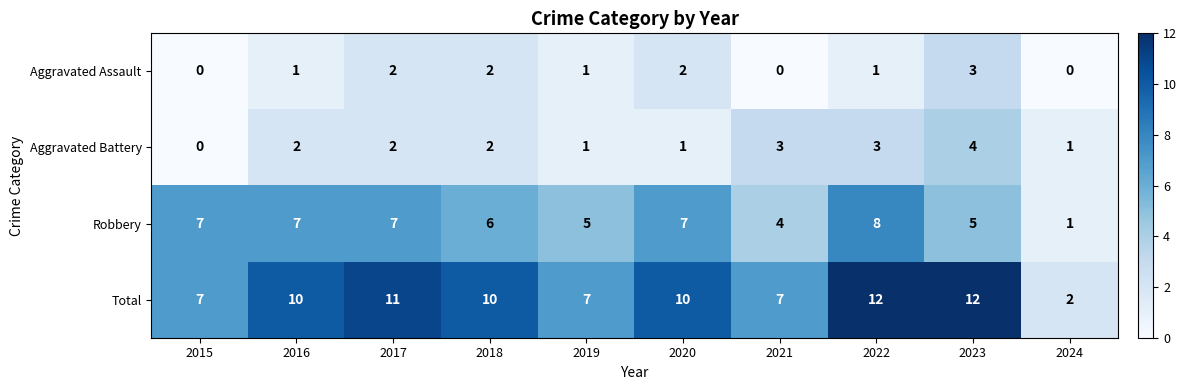

What is the difference between the maximum and second lowest values in the Robbery series?

4